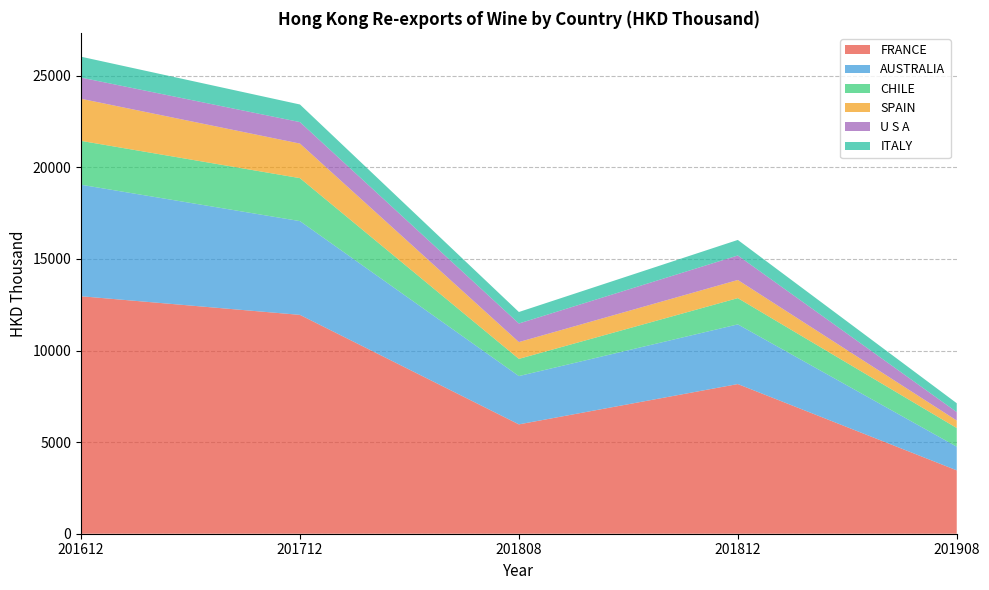

Reading left to right, what are all the values shown in this chart?

FRANCE: 201612=12962.5	201712=11945.8	201808=5968.8	201812=8168.9	201908=3459.5
AUSTRALIA: 201612=6086.3	201712=5117.8	201808=2637.1	201812=3258.1	201908=1291.6
CHILE: 201612=2394.8	201712=2345.5	201808=937.8	201812=1433.1	201908=1018.7
SPAIN: 201612=2298.3	201712=1885.8	201808=917.9	201812=989.9	201908=408.3
U S A: 201612=1155.4	201712=1173.7	201808=1013.8	201812=1337.7	201908=463.1
ITALY: 201612=1140.5	201712=960.3	201808=627.2	201812=848.2	201908=481.4